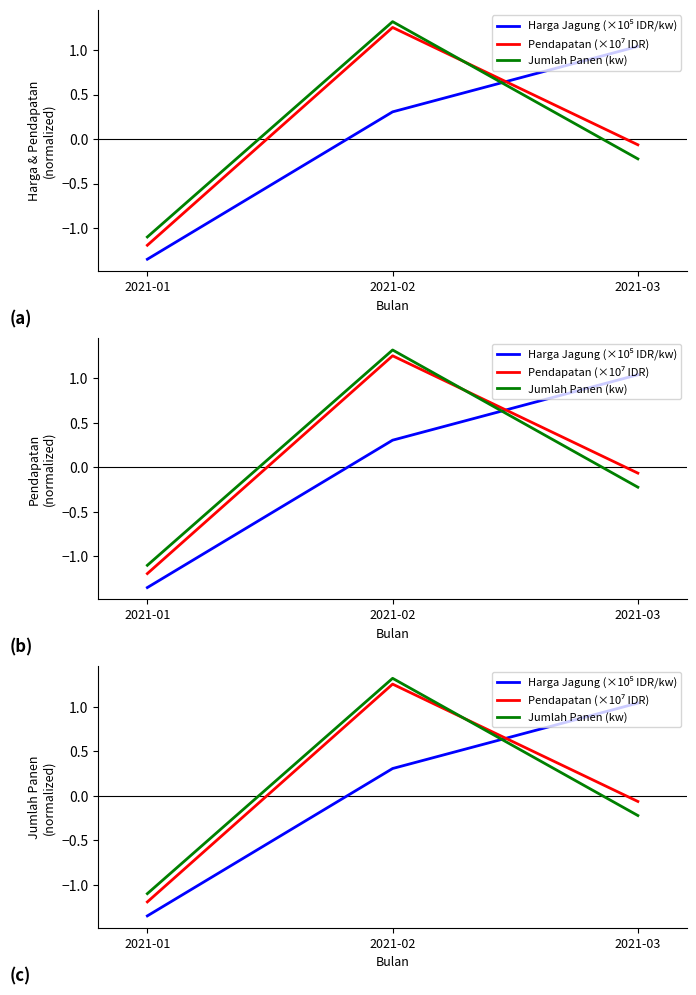

Which series has the largest range (max minus min)?

Pendapatan (×10⁷ IDR)